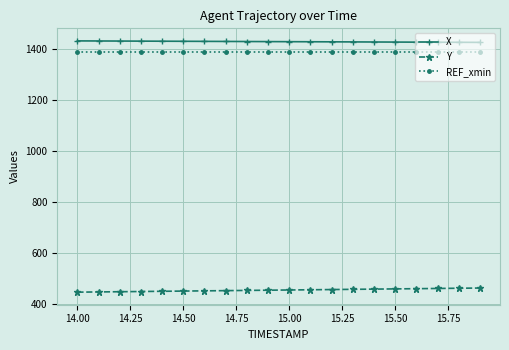

What is the value of the Y point at the 10th from the left?

454.0